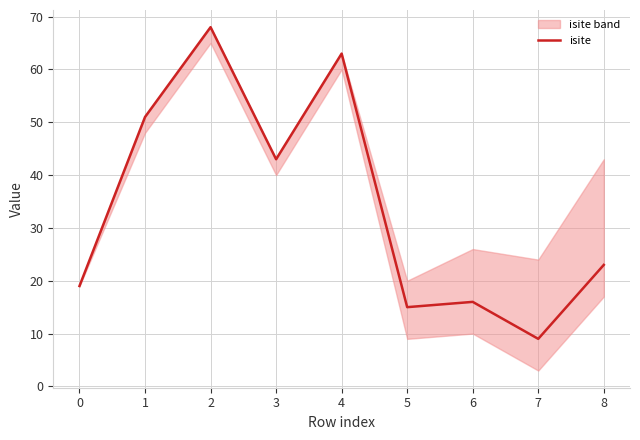

How many lines are shown in the chart?

1